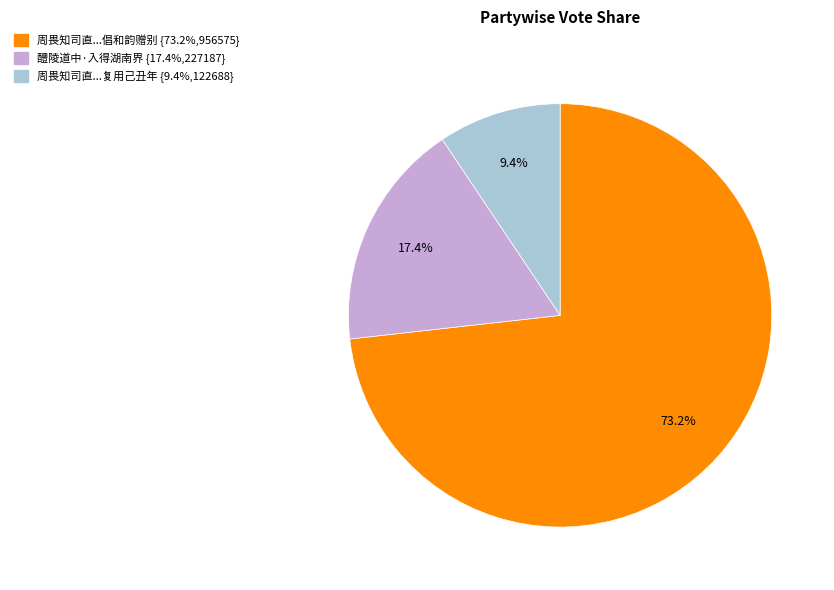

Is there any slice that represents more than half of the pie?

Yes